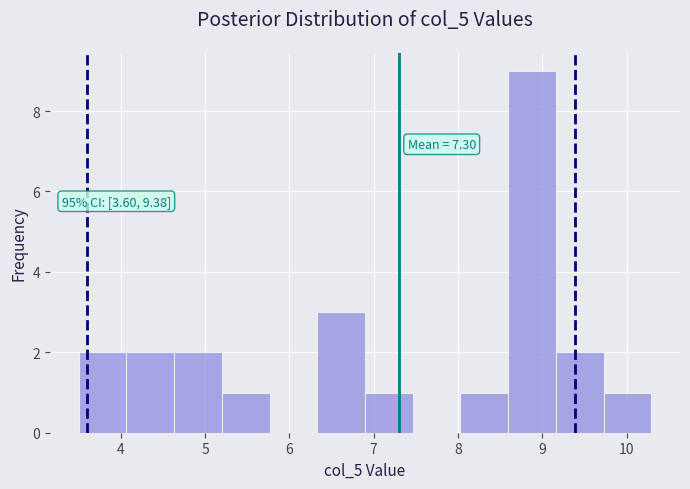

Which range on the x-axis has the tallest bar?

8.6 to 9.2